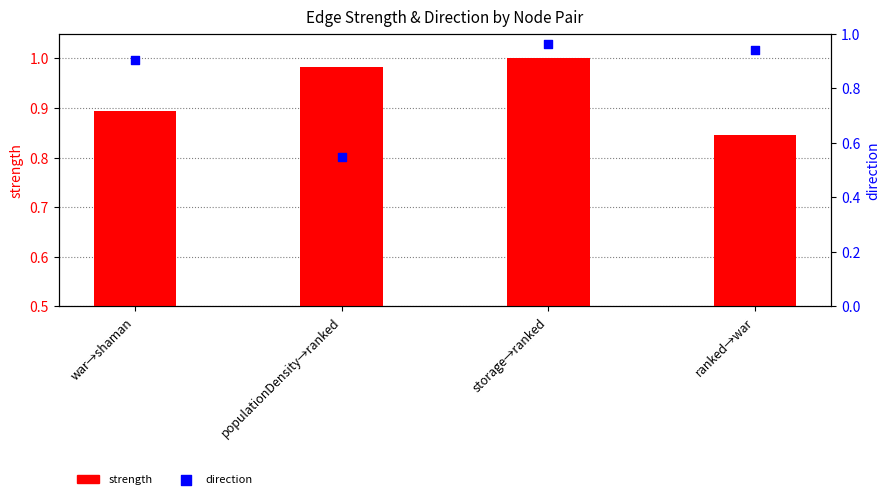

Which series has the largest Y range (max minus min)?

direction